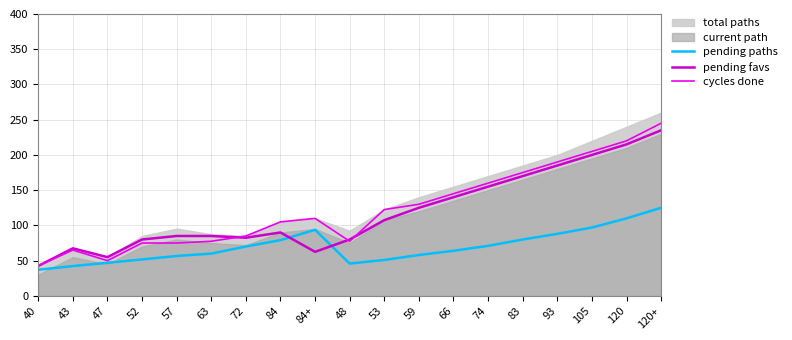

What is the label of the 7th point from the right?

66